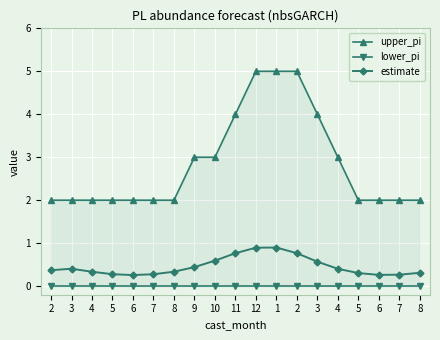

True or false: lower_pi and estimate cross at least once.

False